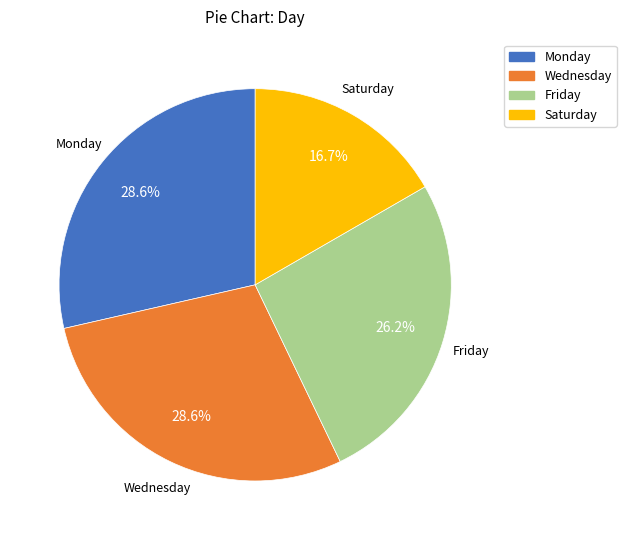

Is there any slice that represents more than half of the pie?

No